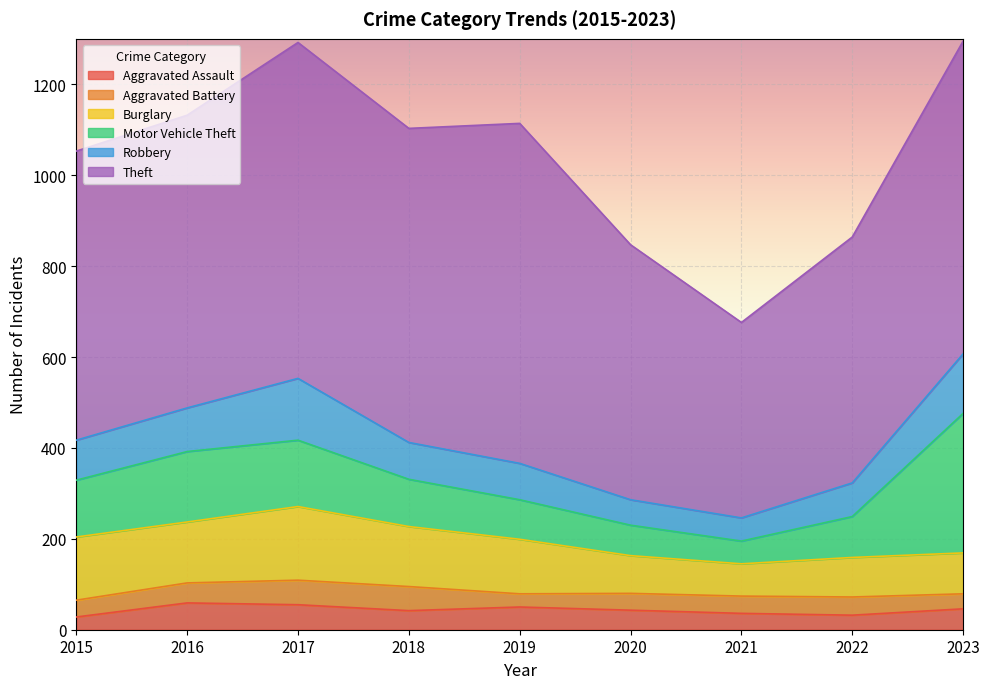

Where is the first local minimum for Burglary?

2016